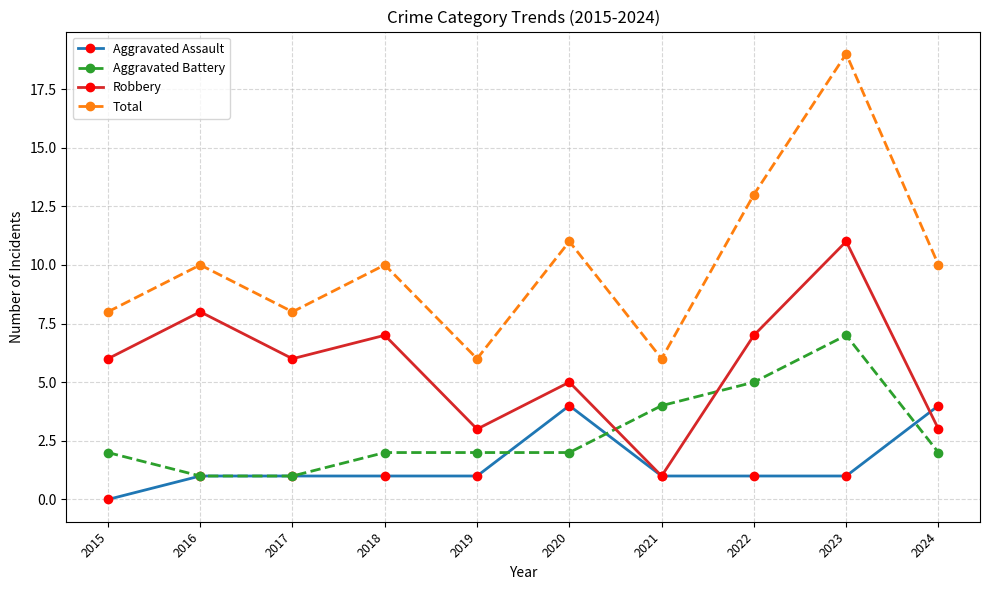

True or false: Total and Aggravated Battery cross at least once.

False